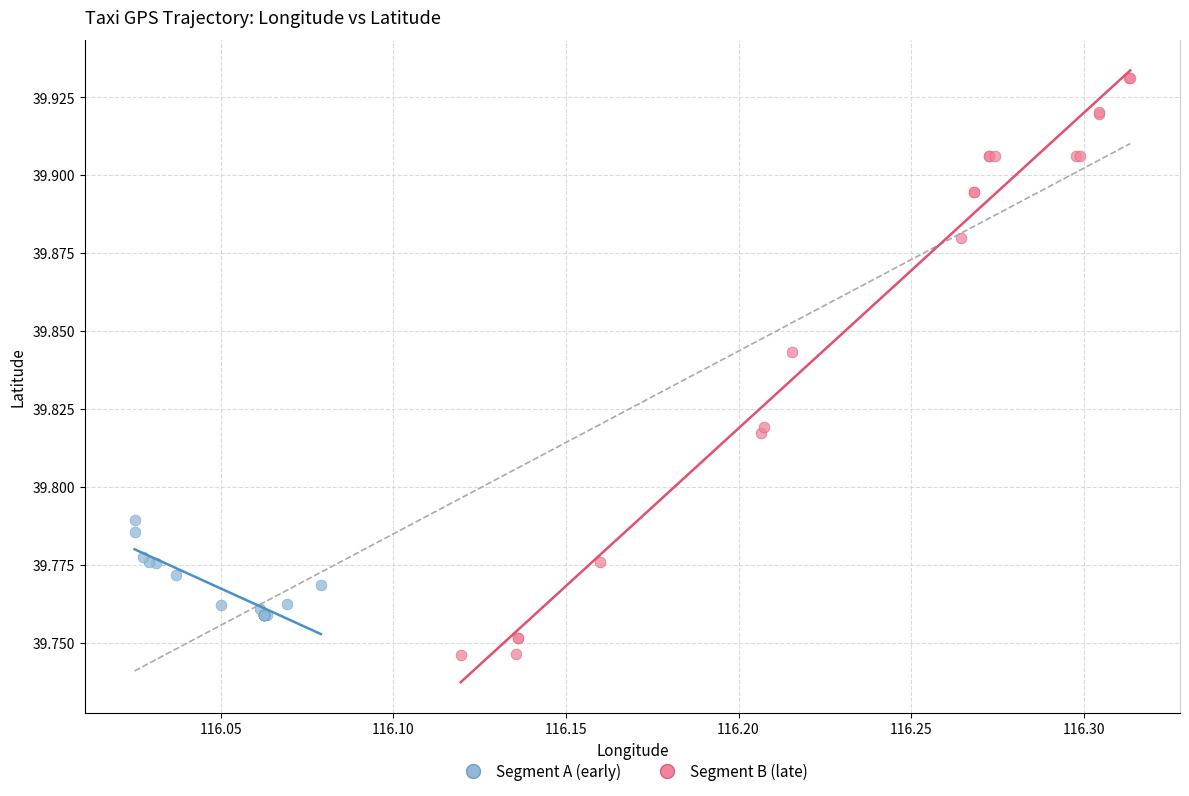

Which series reaches the minimum Y coordinate?

Segment B (late)